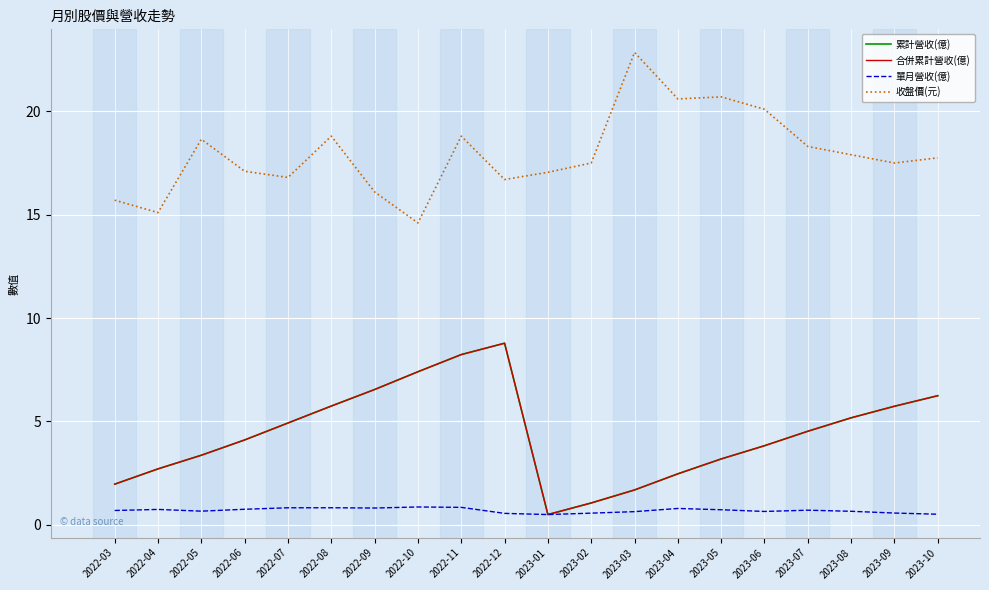

At which category does 合併累計營收(億) reach its first local peak?

2022-12